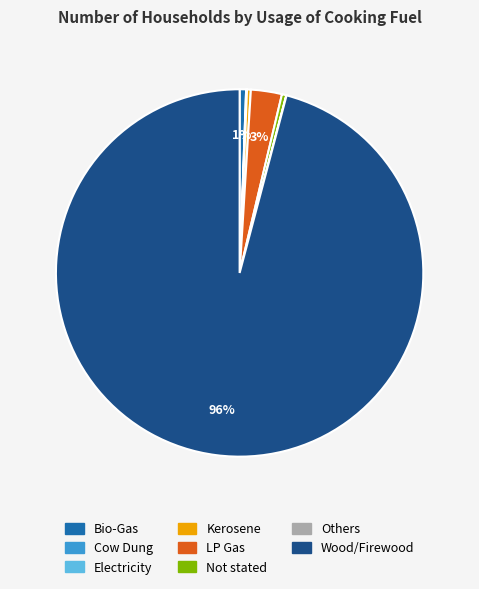

Is it true that Bio-Gas is 14% of the pie?

False